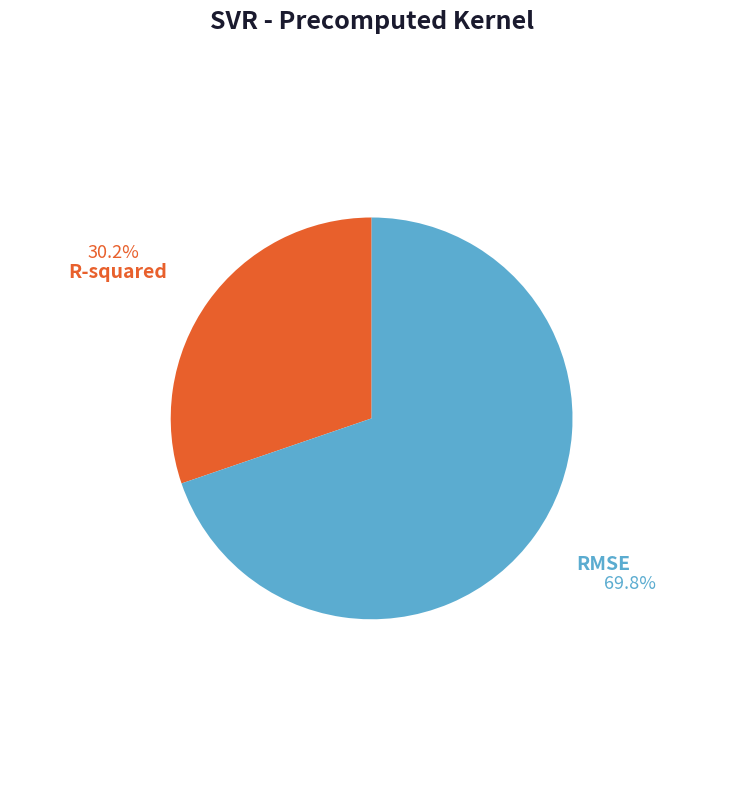

Is the sum of RMSE and R-squared greater than half?

Yes